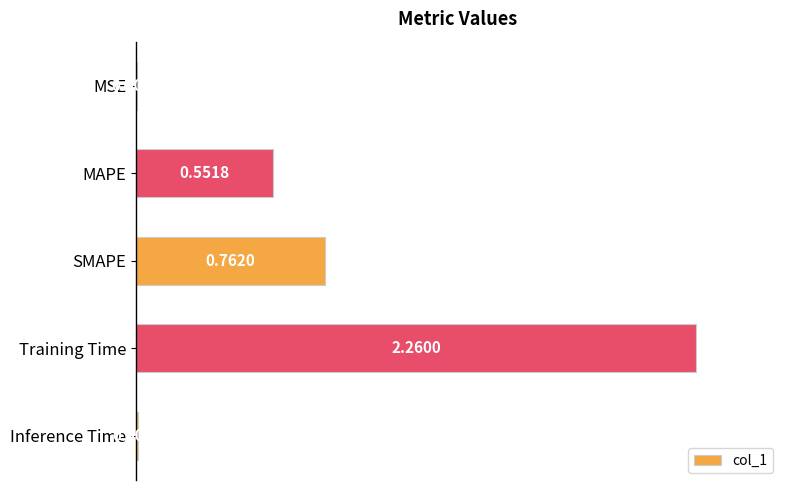

Are the bars horizontal?

Yes